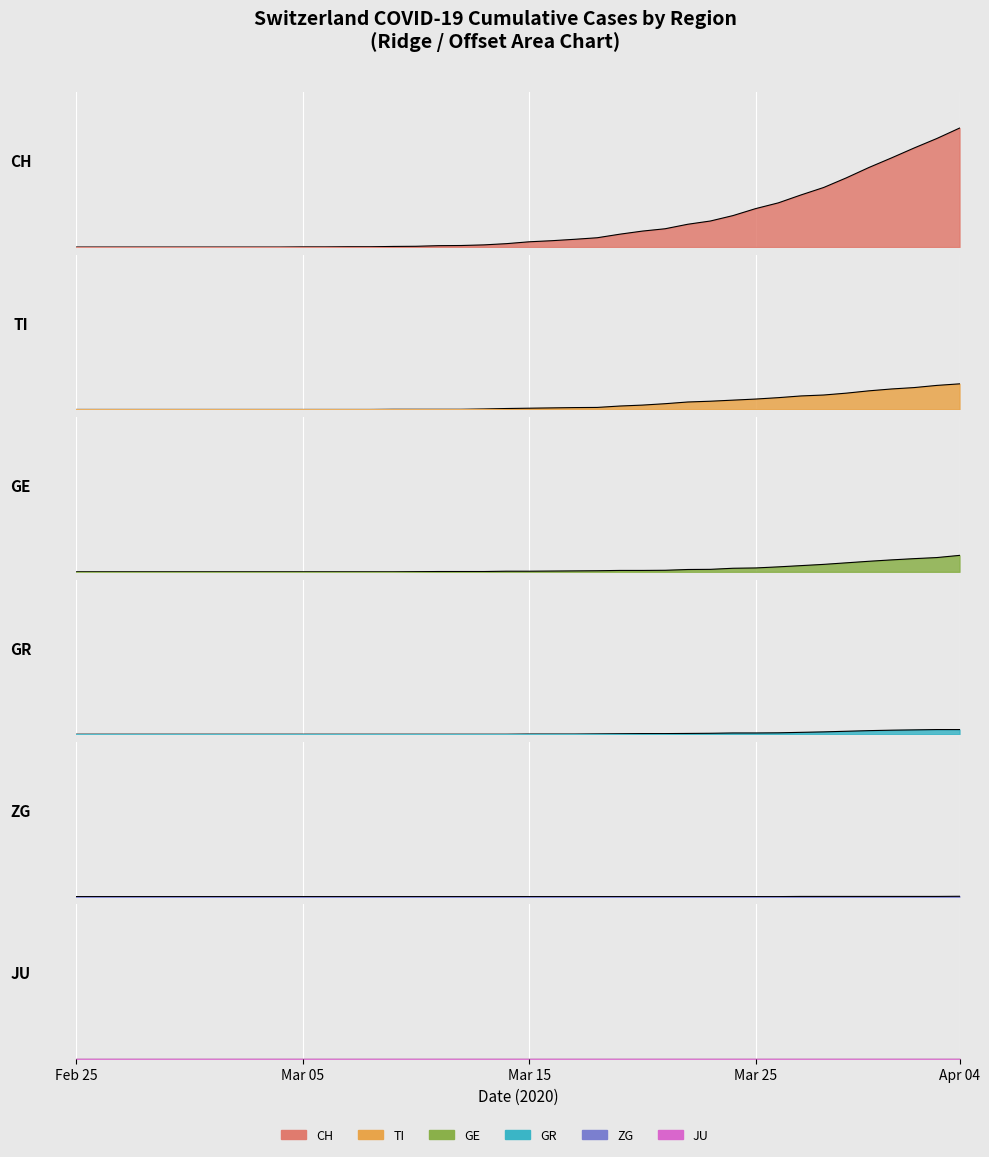

True or false: ZG and GE cross at least once.

False